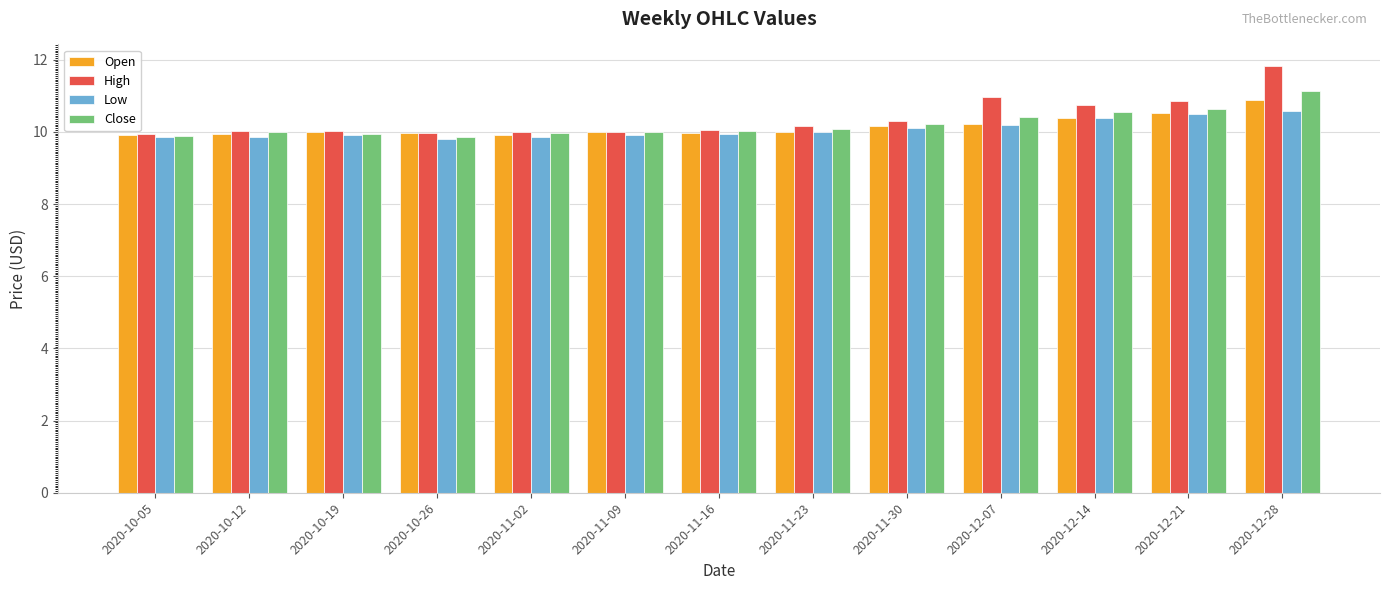

The Close series shows 6.5 at 2020-10-19. True or false?

False